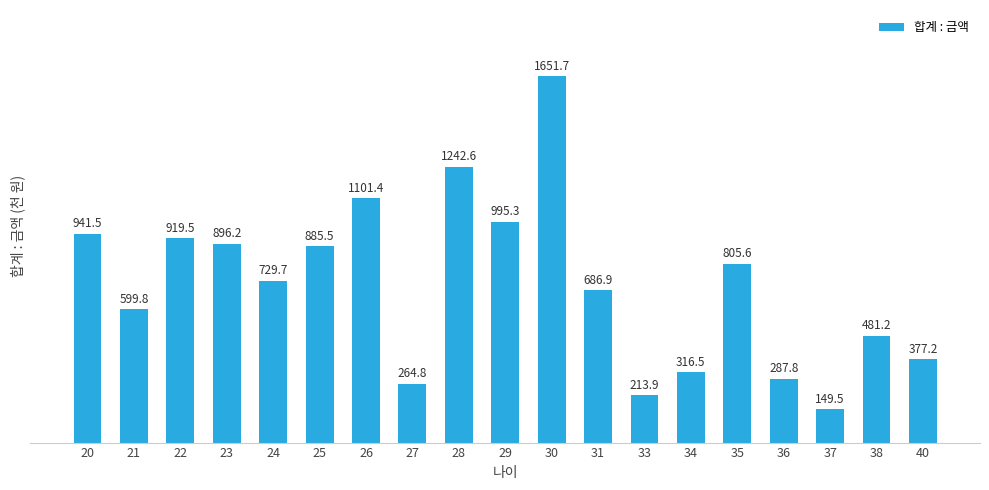

The chart shows a value of 805600 at 35. True or false?

True